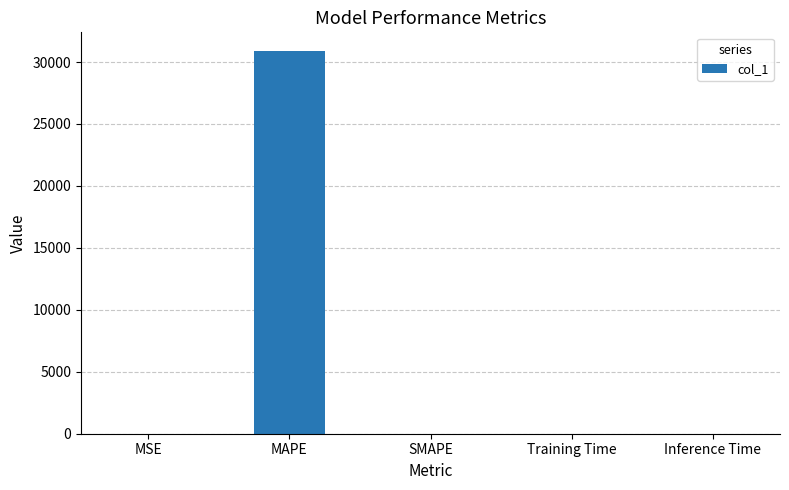

Which category has the highest value across all series?

MAPE